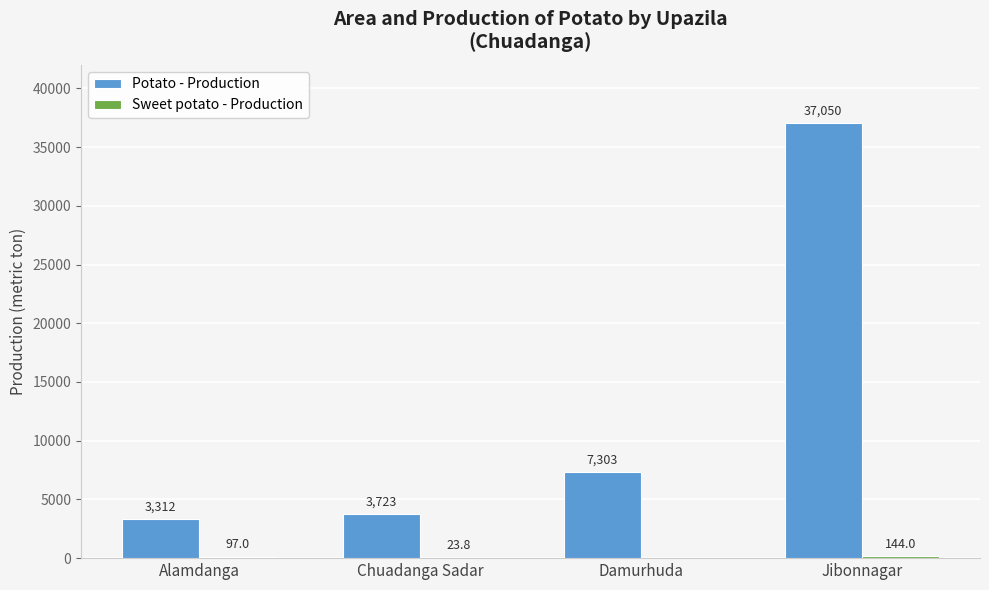

The value of Potato - Production at Damurhuda is 7303.0. True or false?

True